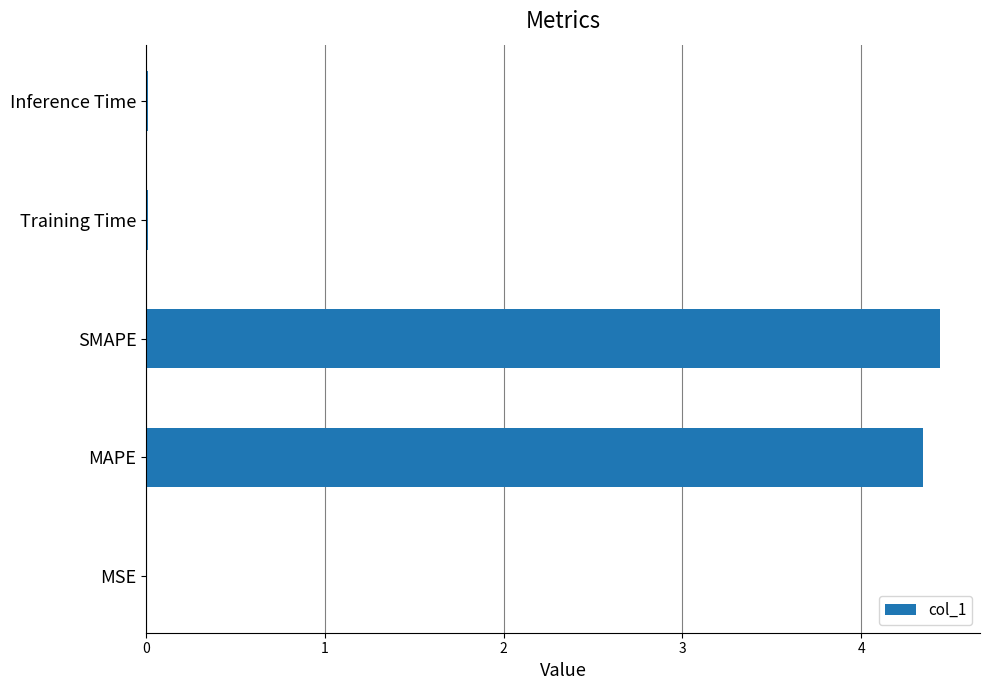

The chart shows a value of 7.1 at MAPE. True or false?

False